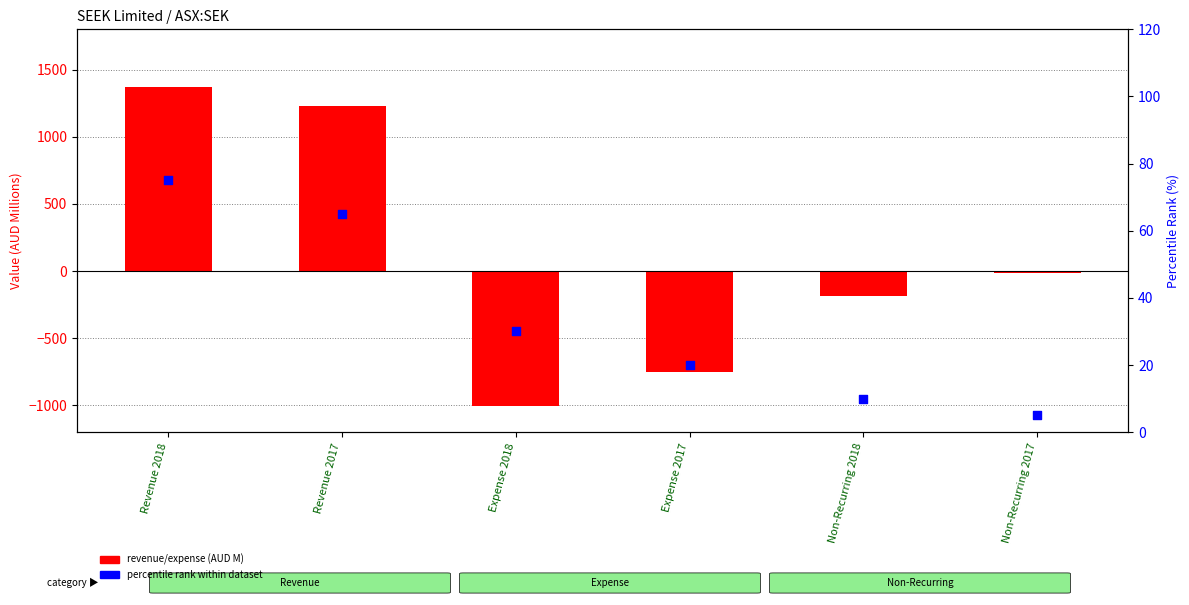

Which series has the widest spread of Y values?

revenue/expense (AUD M)